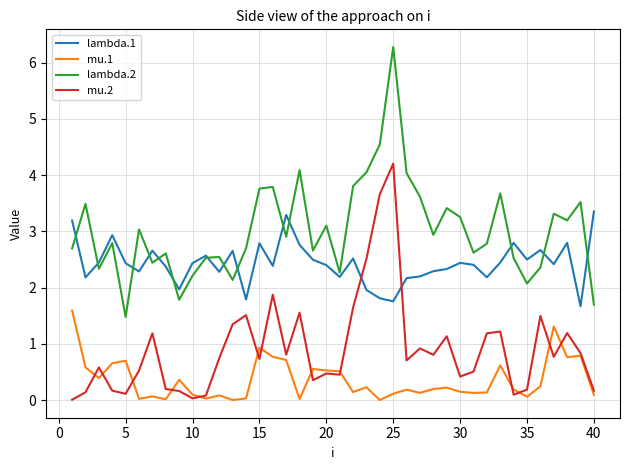

At how many categories does at least one series exceed 2?

39